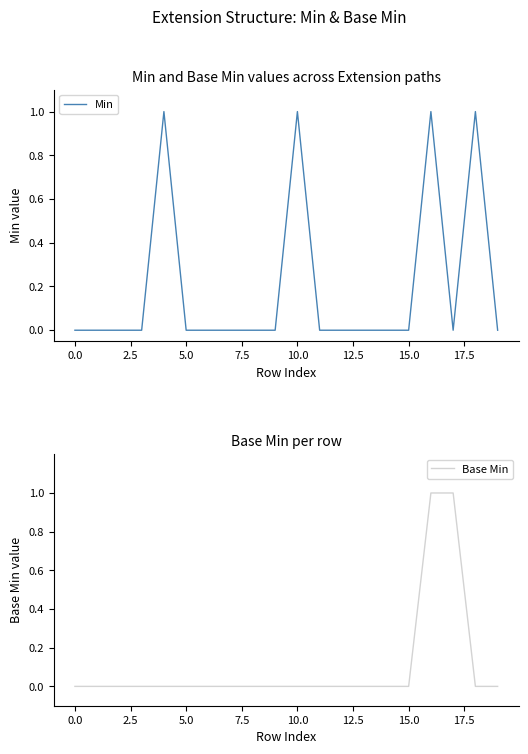

What are all the series names shown in the legend?

Min, Base Min